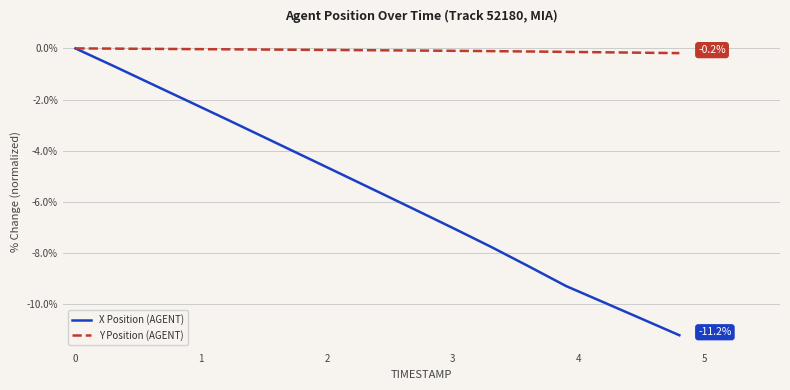

Rank the series by their average value, from highest to lowest.

Y Position (AGENT), X Position (AGENT)